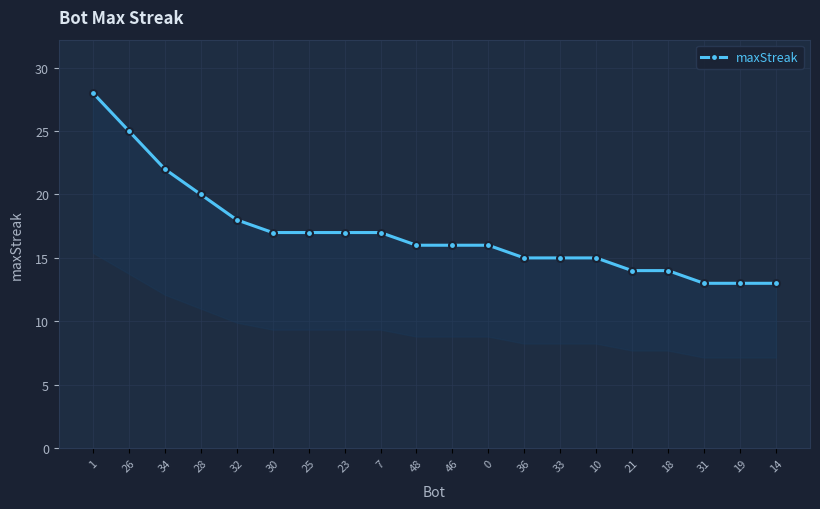

Is it true that the value at 26 is 33?

False